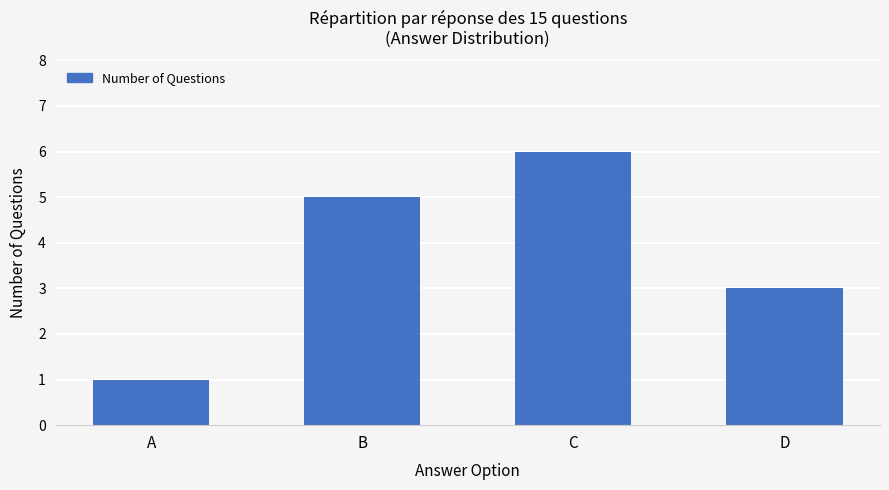

Which label corresponds to the largest value in the chart?

C